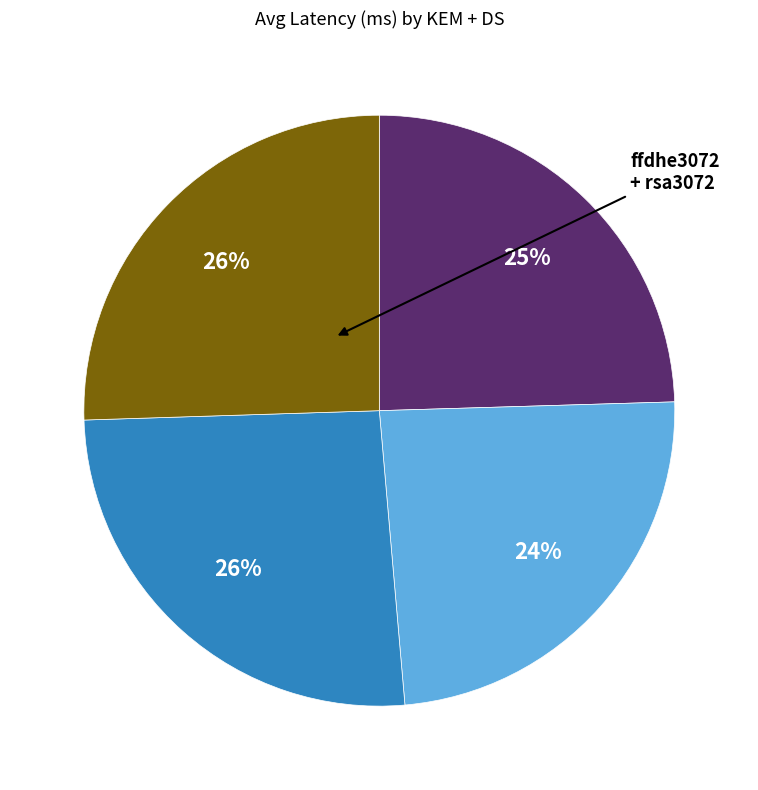

Does any single category account for the majority?

No